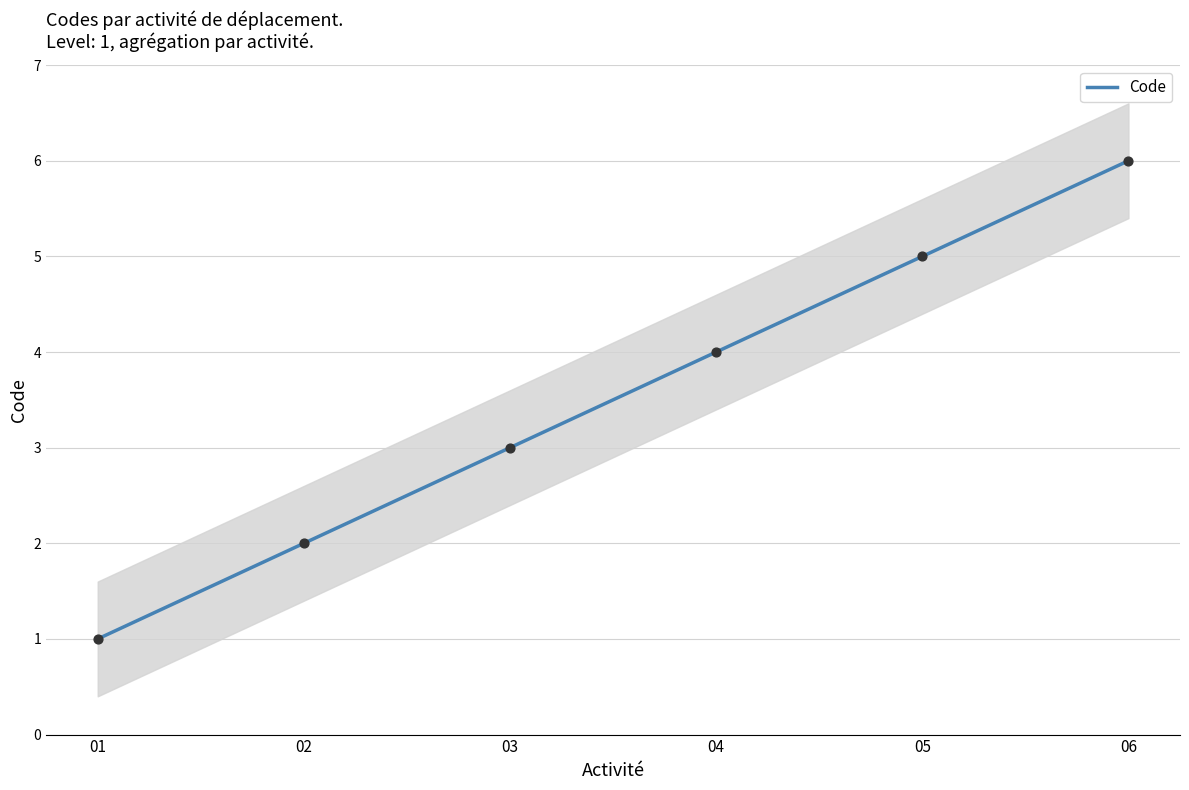

What is the highest value of the Code series?

6.0